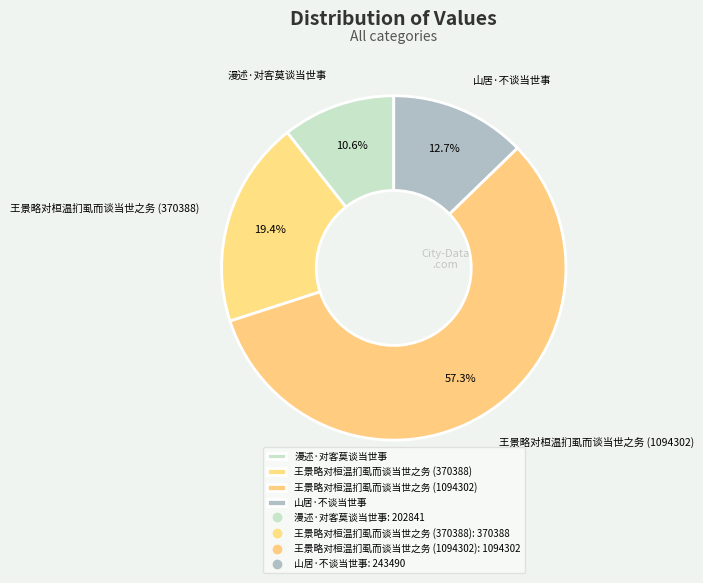

Count the number of slices in the pie.

4